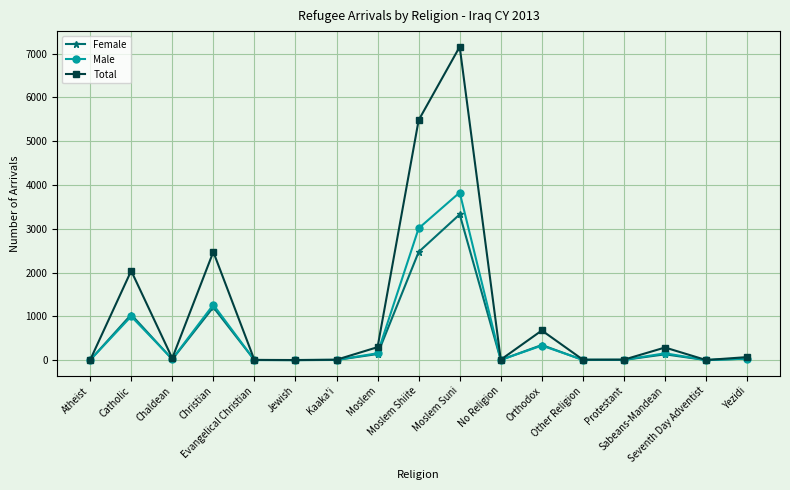

At which category is the sum across all series the highest?

Moslem Suni